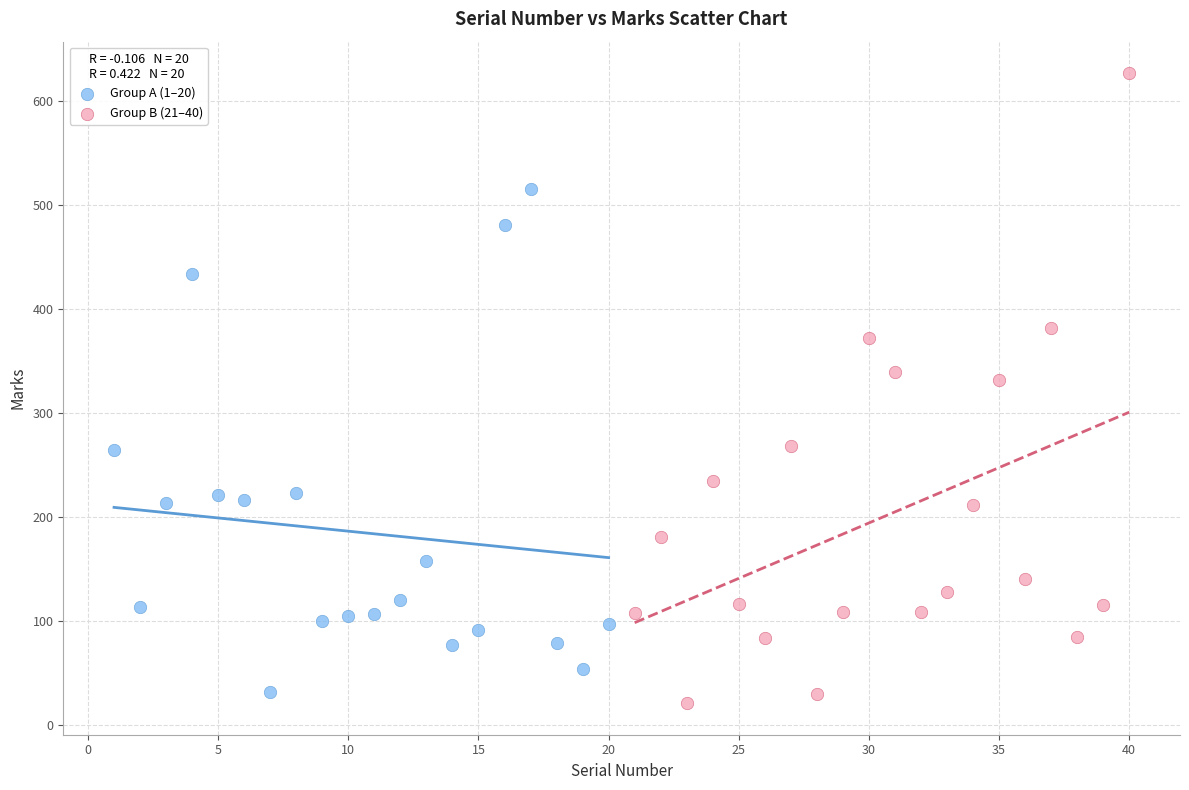

Which series has the widest spread of Y values?

Group B (21–40)